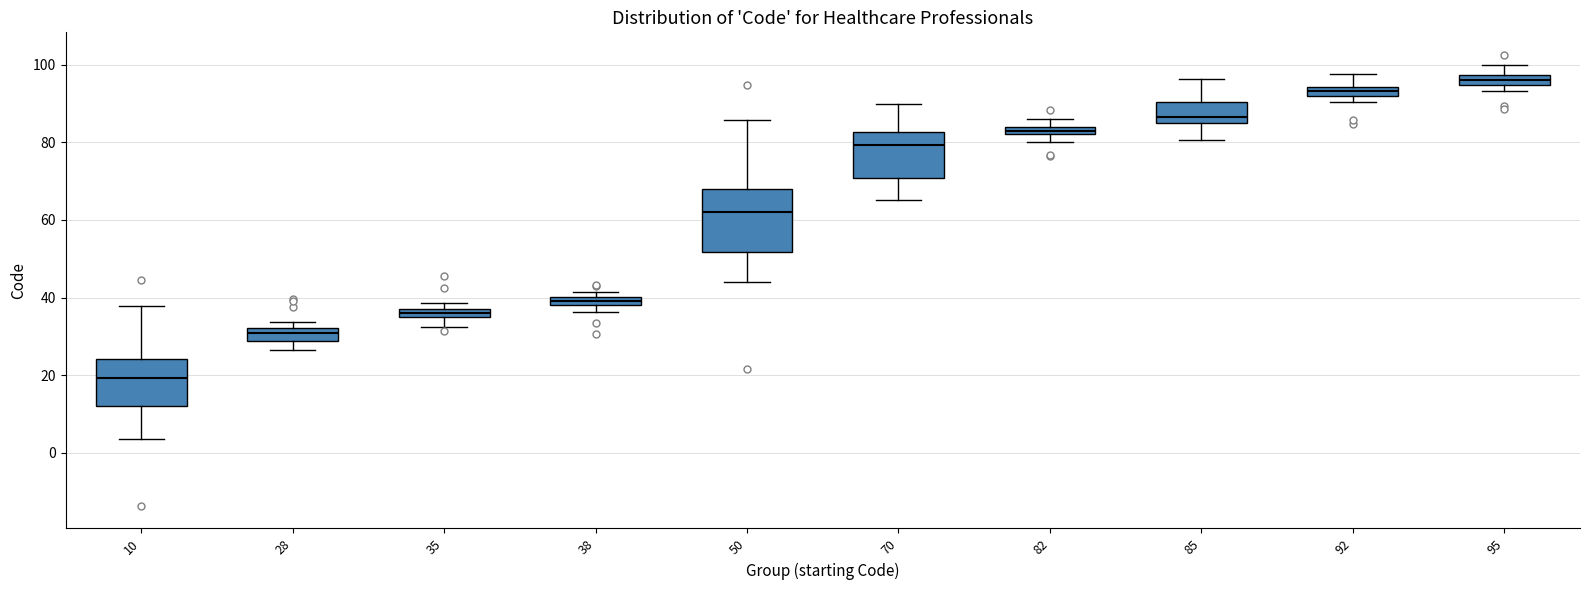

Which box has the highest median line?

95